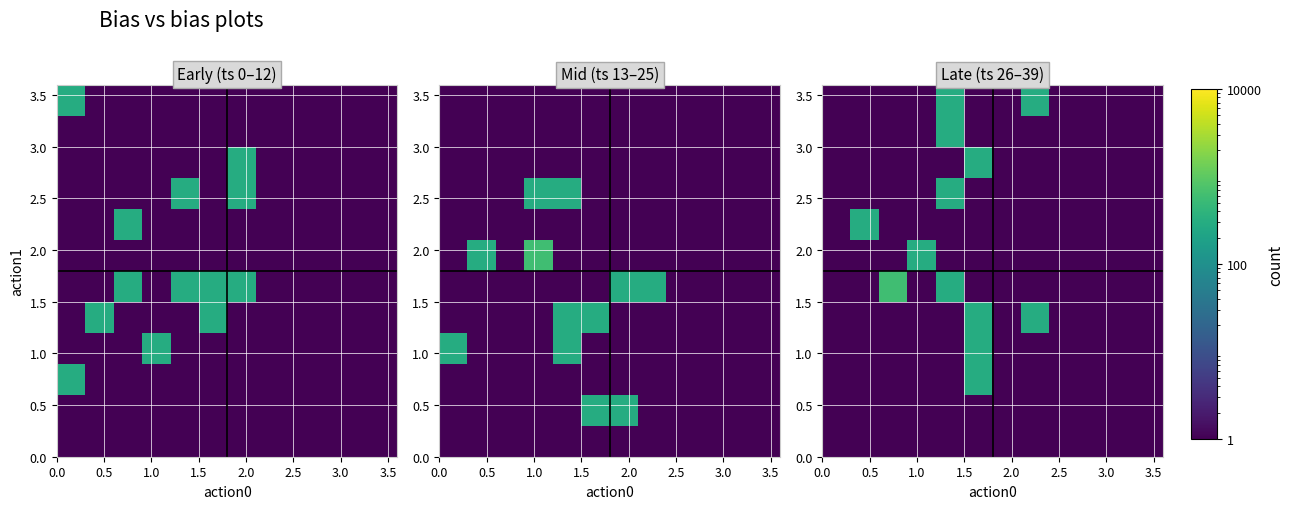

How many distinct data groups are displayed?

12